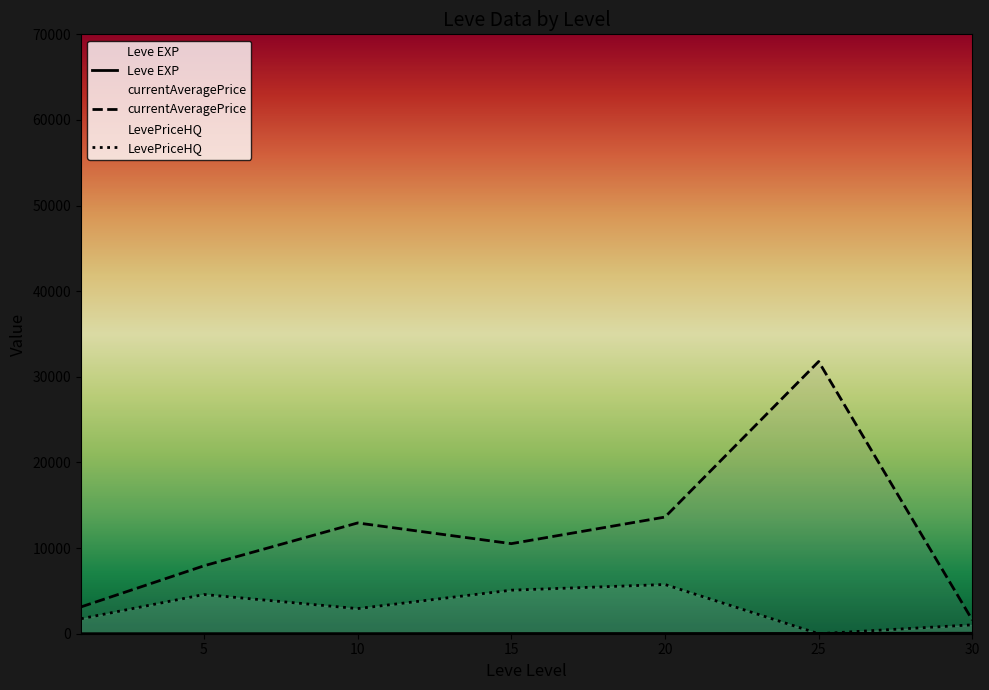

At which category does LevePriceHQ reach its first local valley?

10